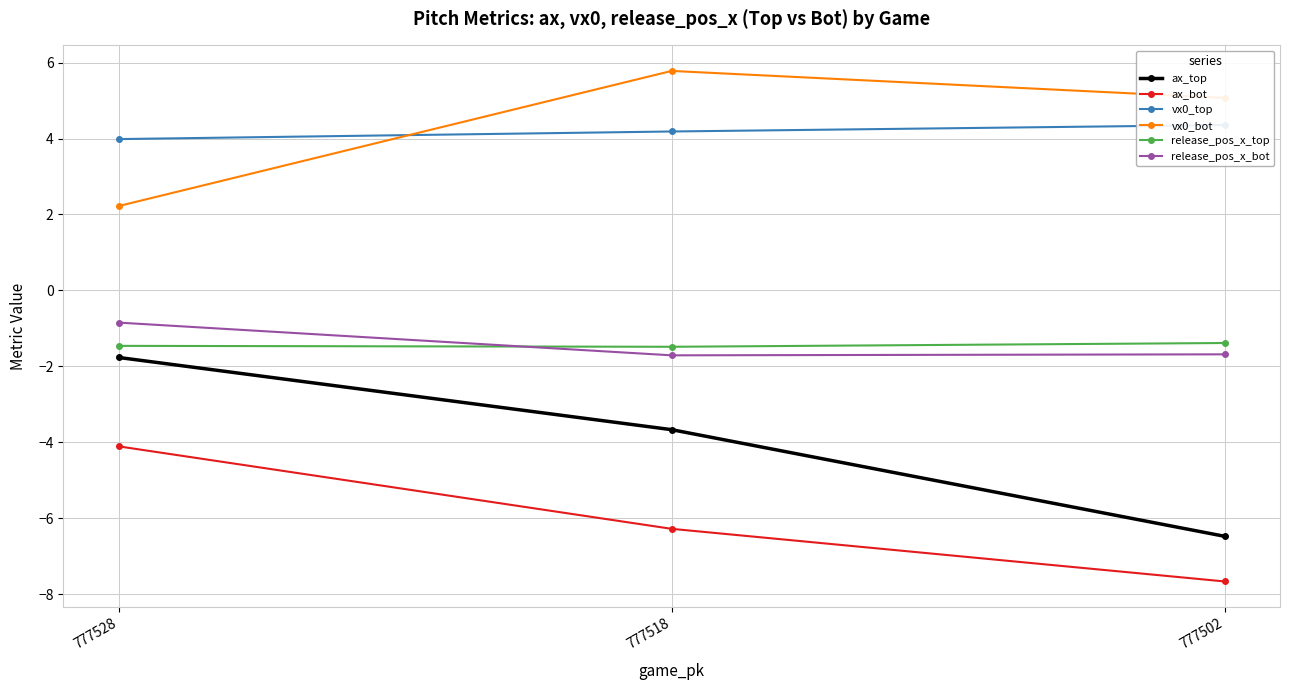

Is the value of ax_bot at 777502 greater than the value of ax_top at 777528?

No